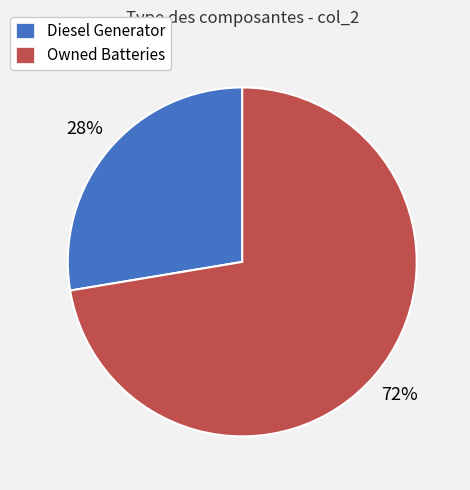

Rank the categories by value from lowest to highest.

Diesel Generator, Owned Batteries